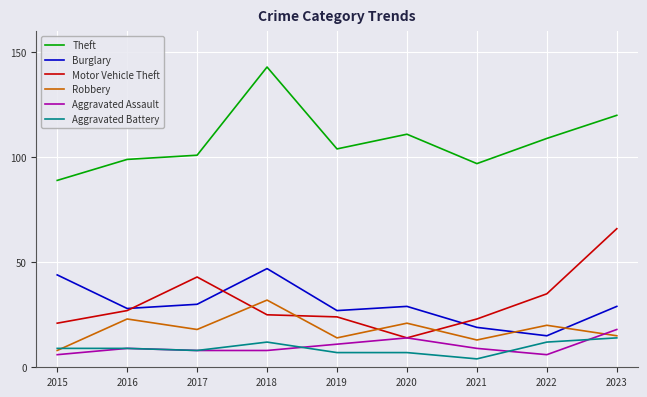

What is the approximate value of Motor Vehicle Theft at 2022?

35